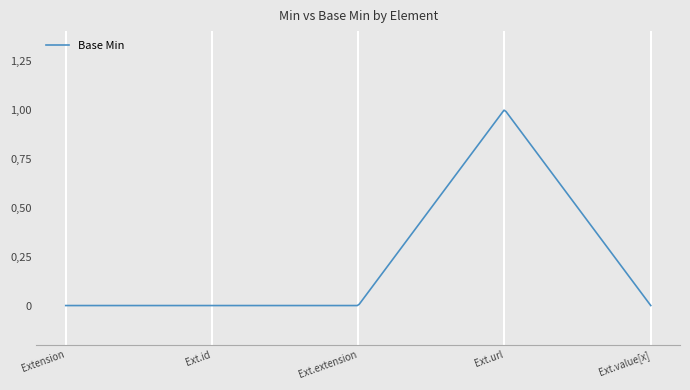

Does the chart display data point markers on the line(s)?

No